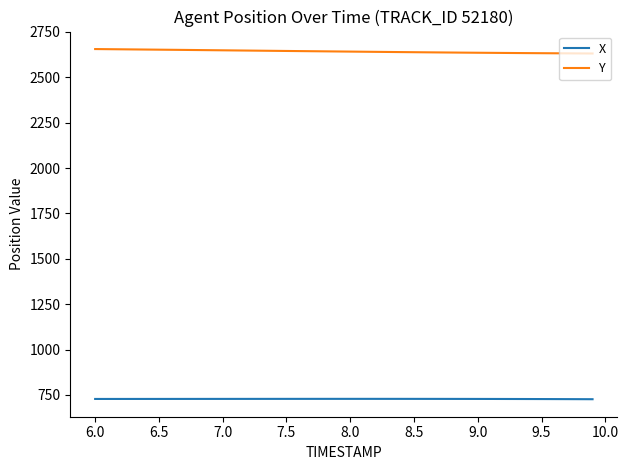

What is the maximum value shown in the chart?

2655.1